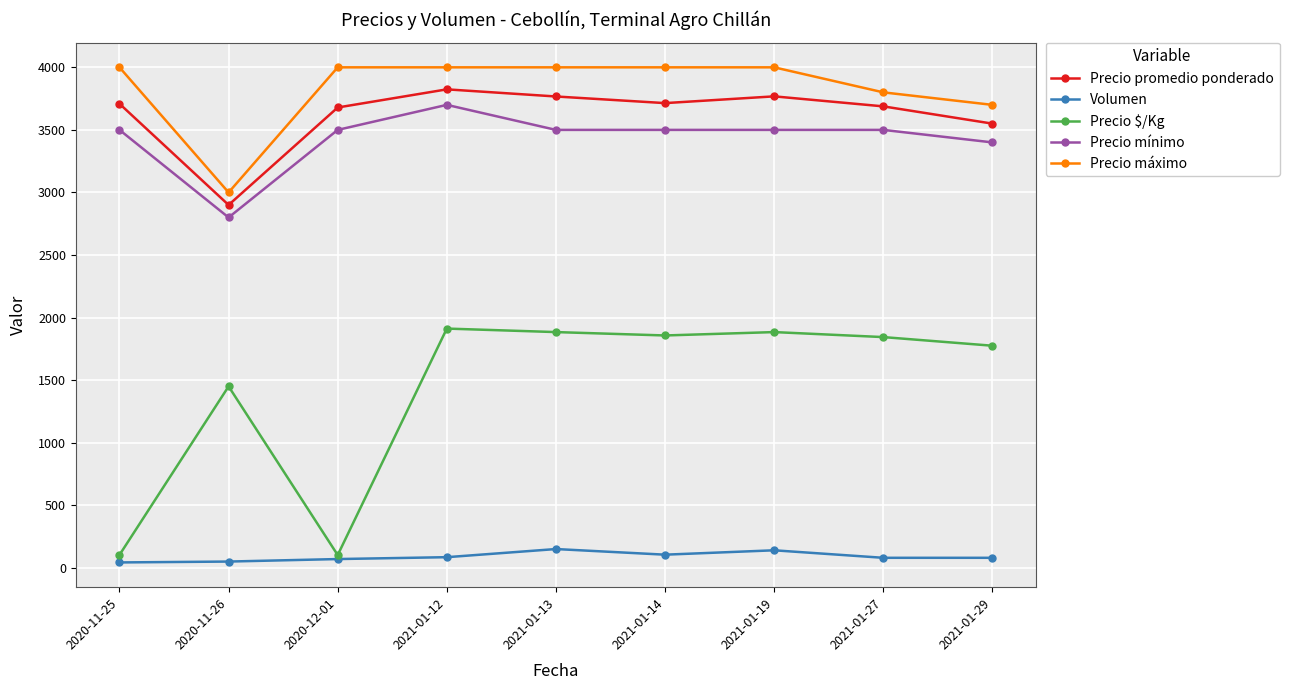

Between 2020-11-26 and 2021-01-12, which series saw the biggest shift?

Precio máximo